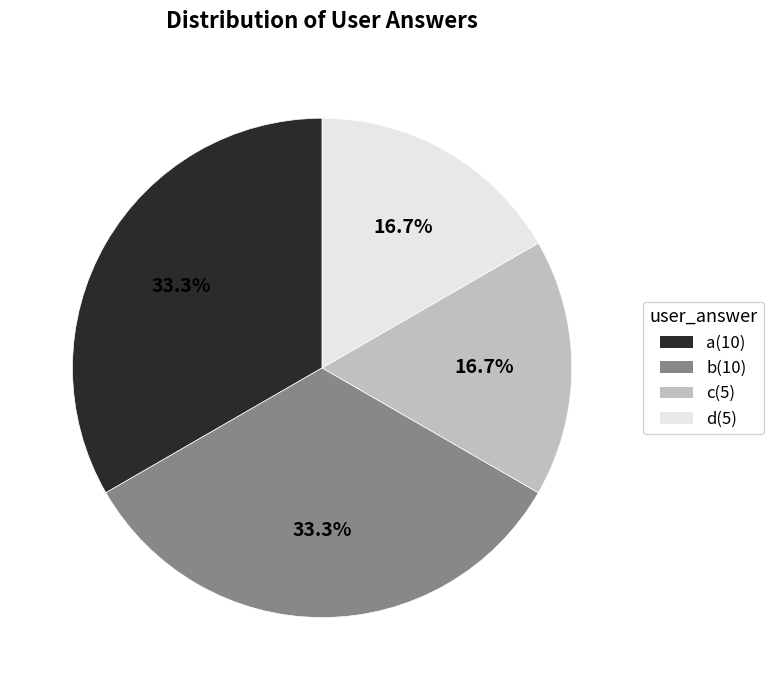

To the nearest percent, what percentage of the pie is b?

33%